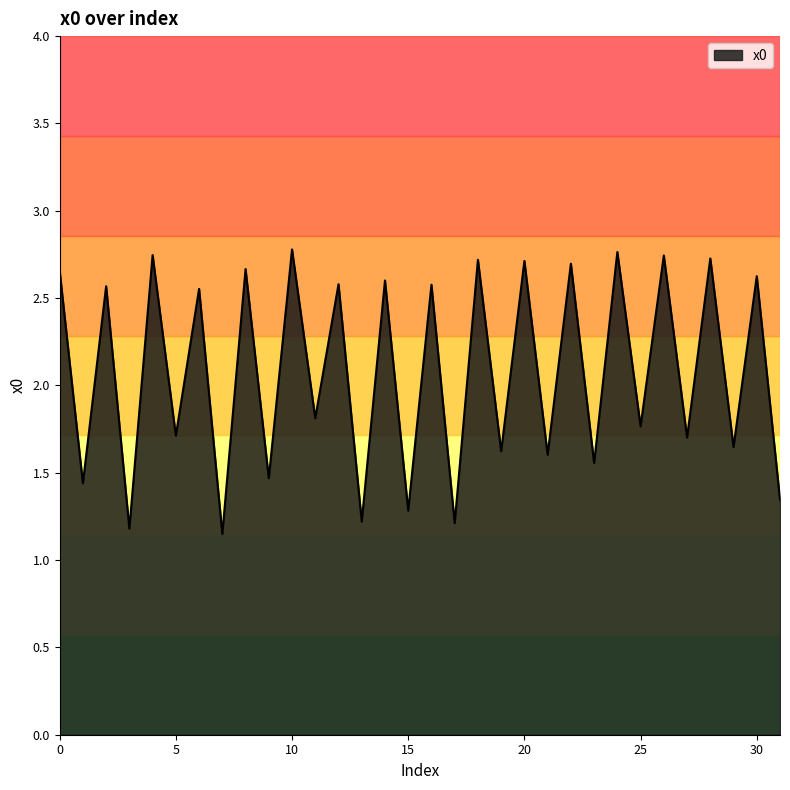

What is the greatest value displayed?

2.8